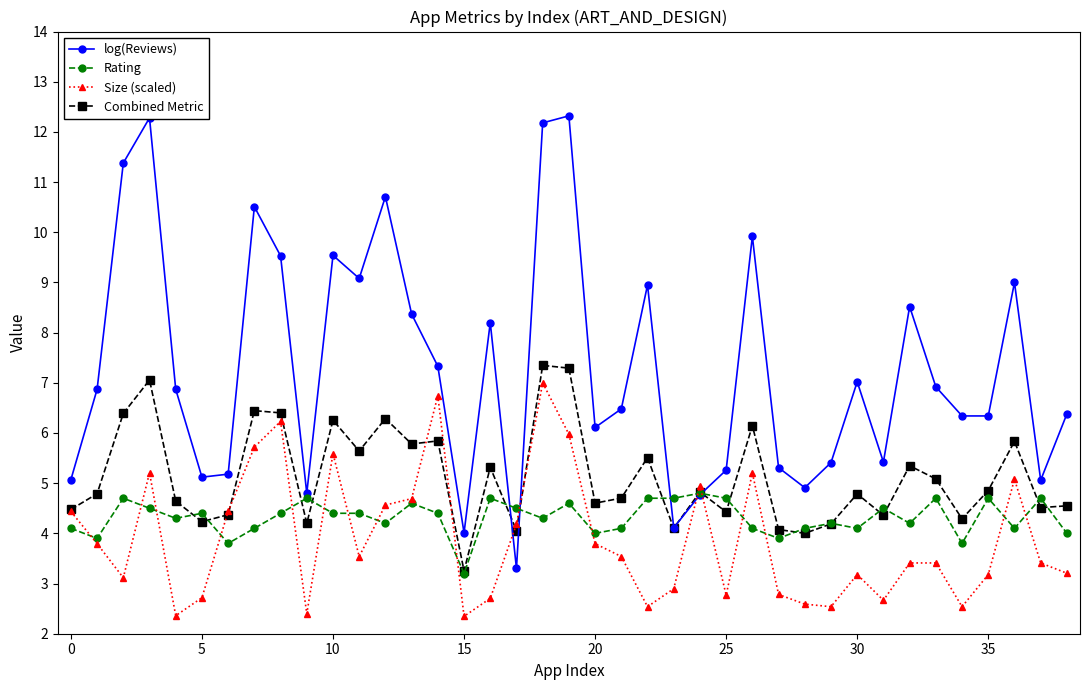

True or false: Rating has more than 1 interior local peaks.

True